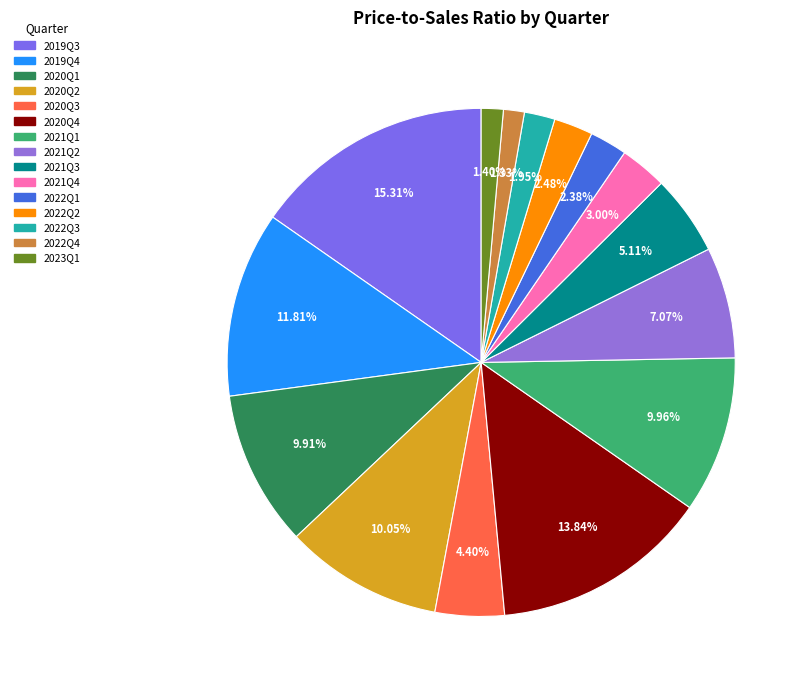

What percentage is the 2023Q1 slice, to the nearest percent?

1%